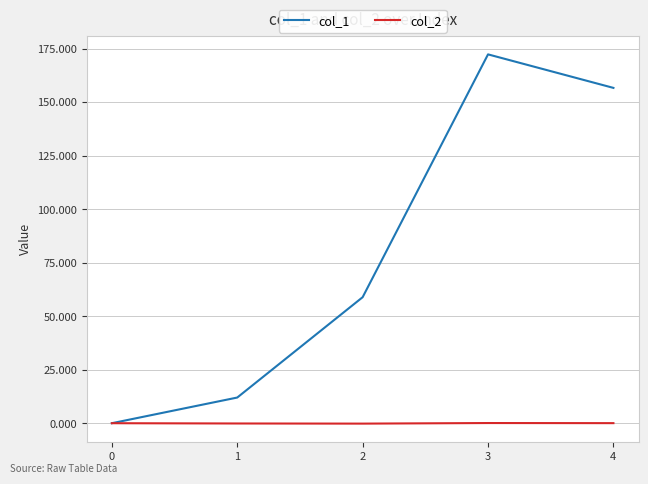

What is the maximum value shown in the chart?

172.3